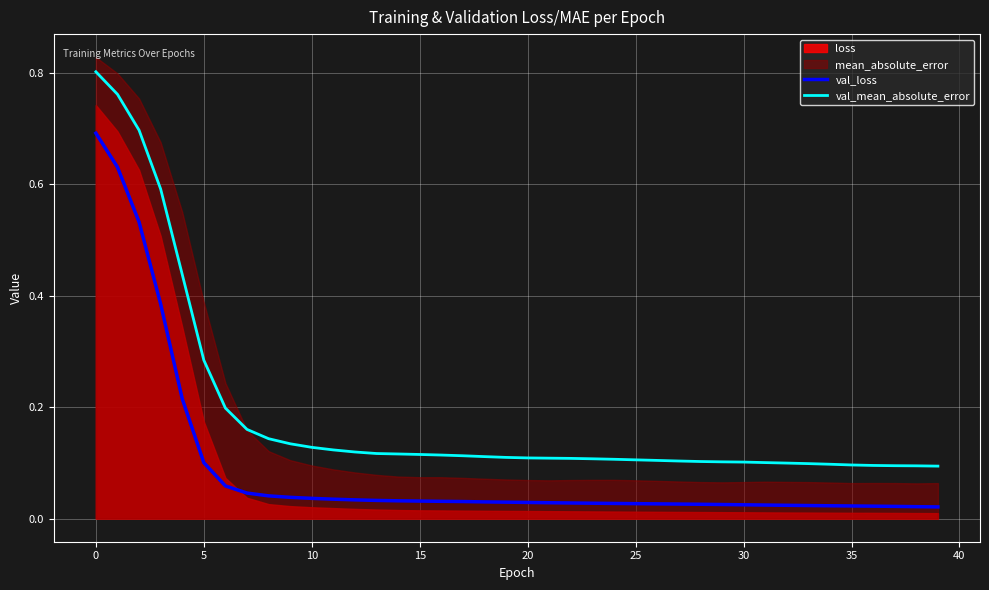

True or false: val_mean_absolute_error and val_loss cross at least once.

False